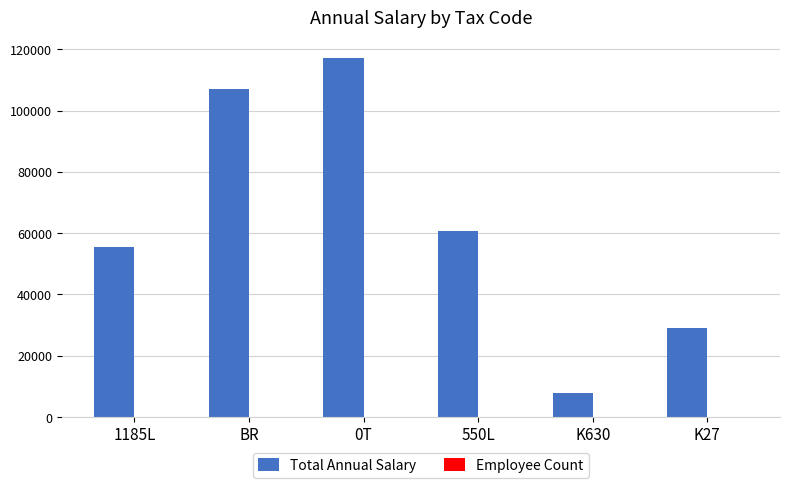

Which series has the largest total across all categories?

Total Annual Salary